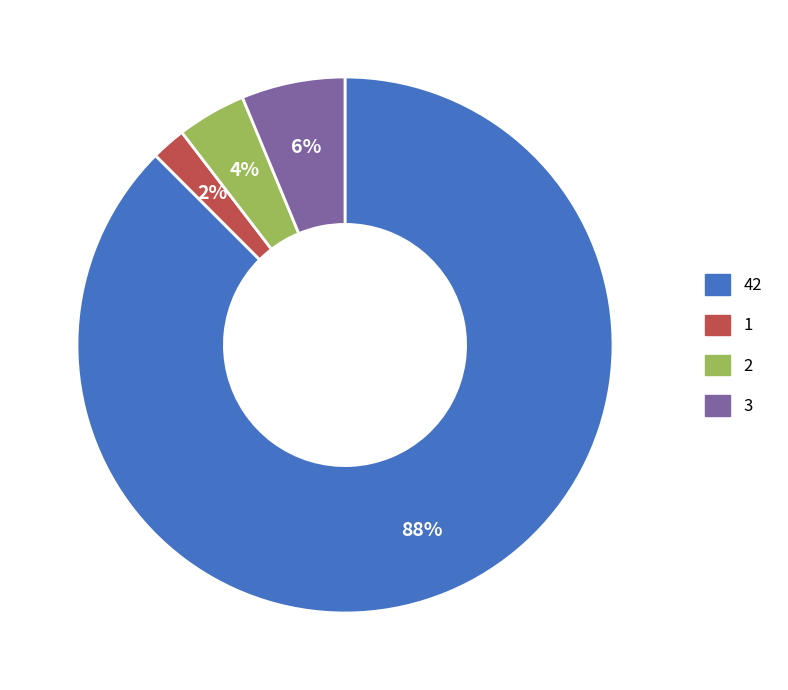

What is the largest slice in the pie chart?

42